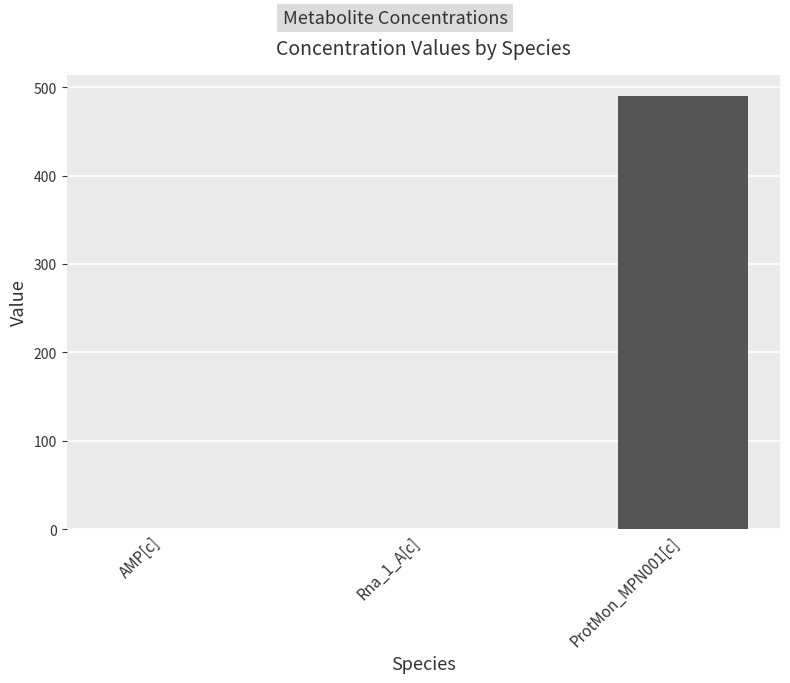

The value at ProtMon_MPN001[c] is 489.4. True or false?

True